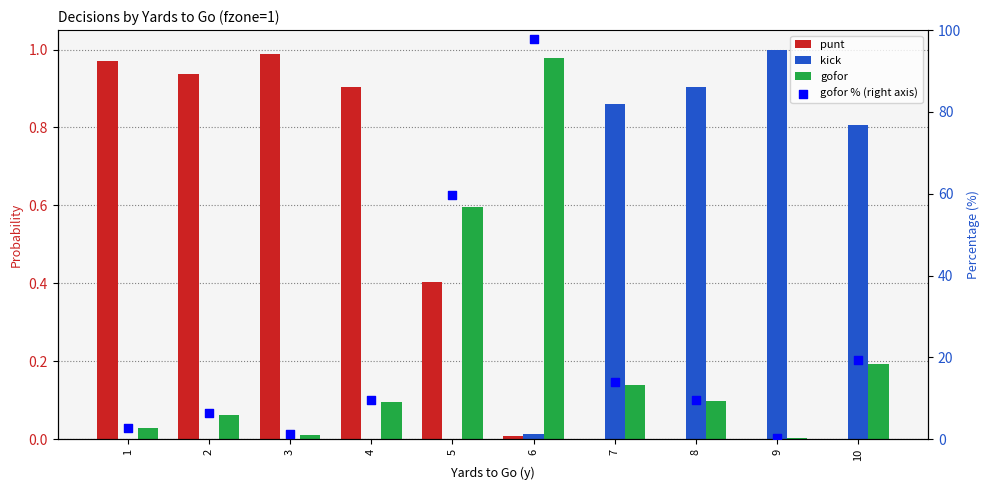

At which category is the sum across all series the highest?

6